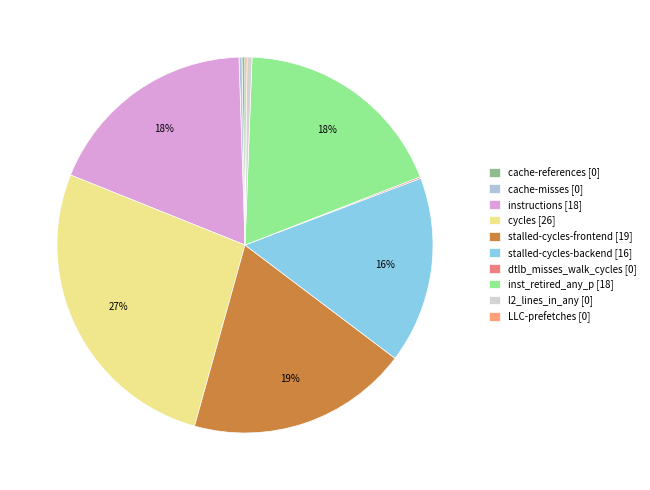

Which category has the smallest portion of the pie?

dtlb_misses_walk_cycles